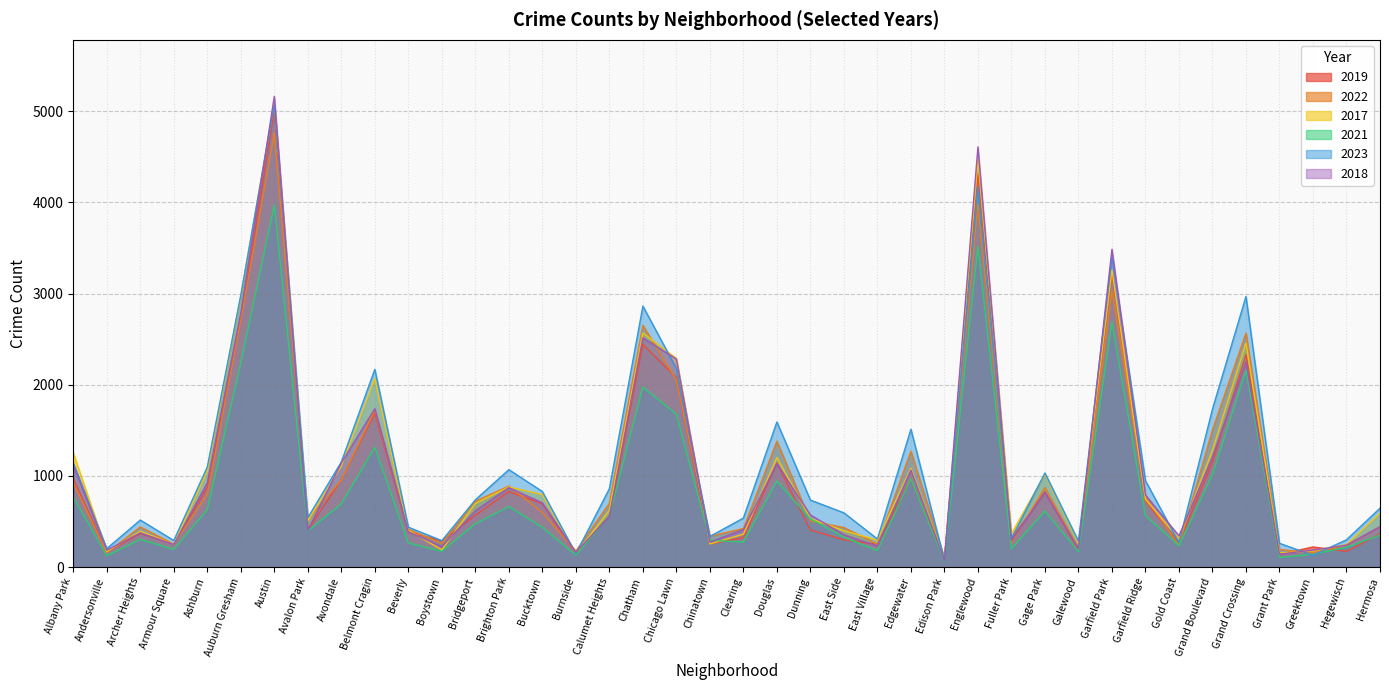

At which category is the sum across all series the highest?

Austin